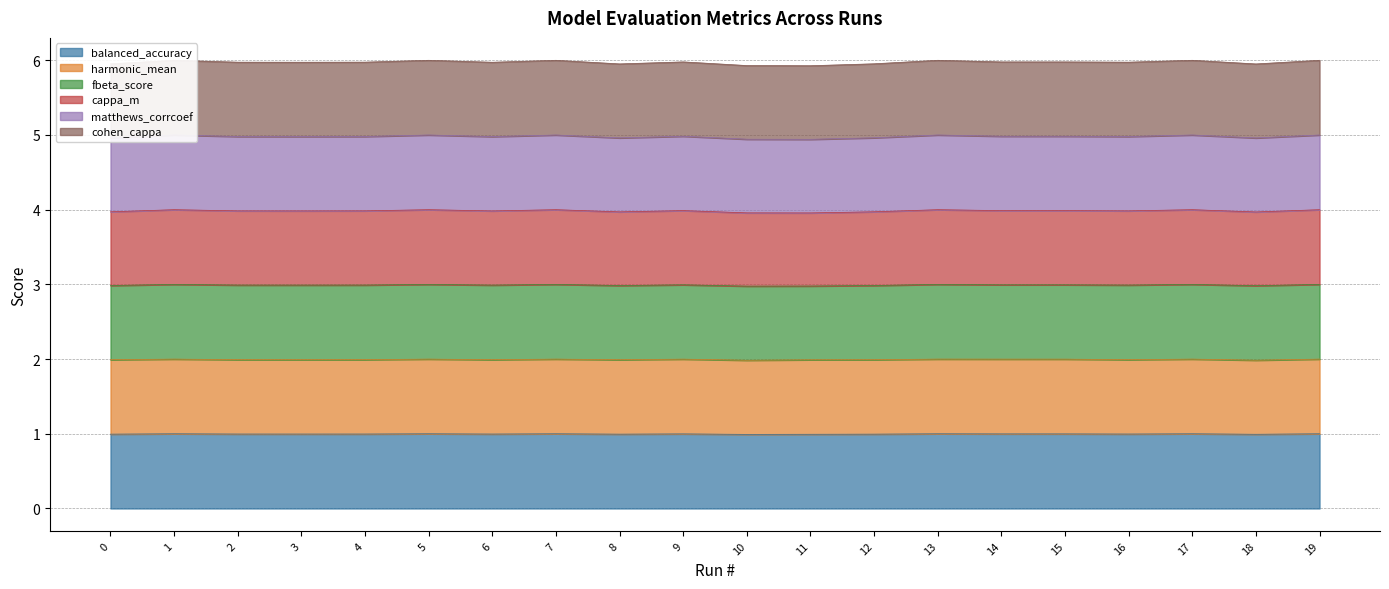

Where is the first local minimum for cappa_m?

3